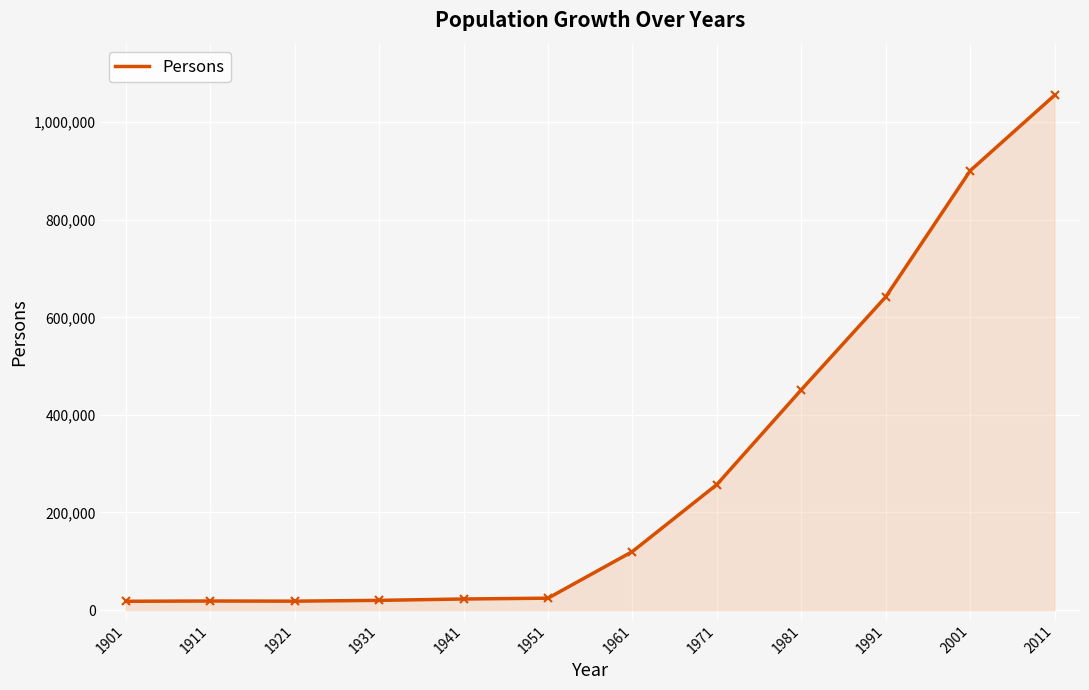

What is the sum of the values at 1961 and 1991?

761896